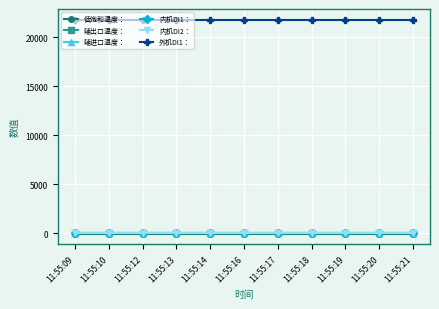

Does the chart have visible grid lines?

Yes